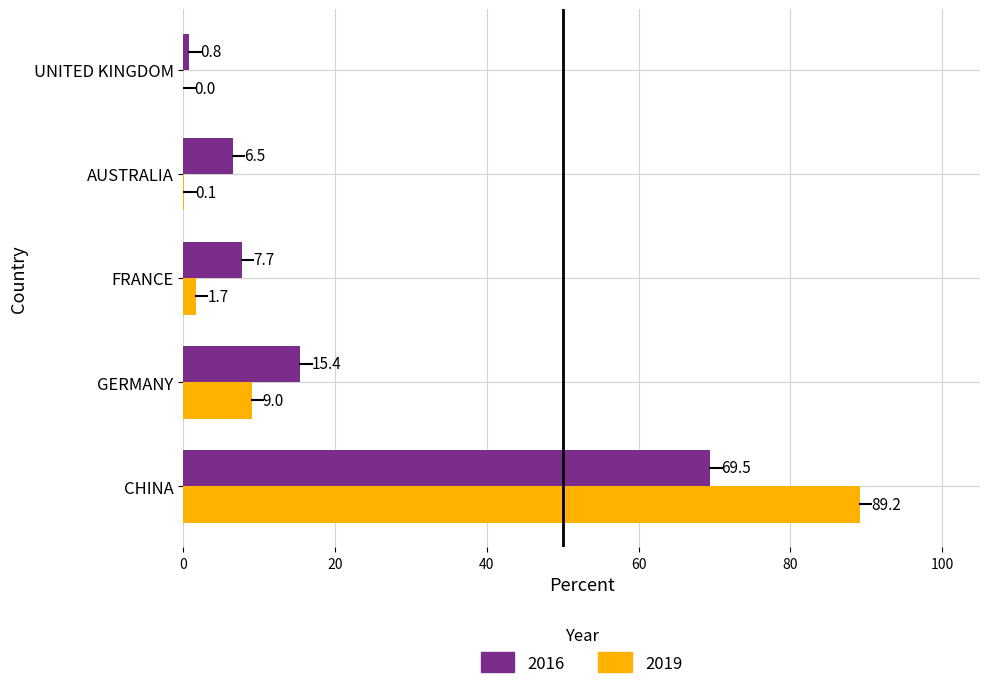

What is the greatest value displayed?

89.2